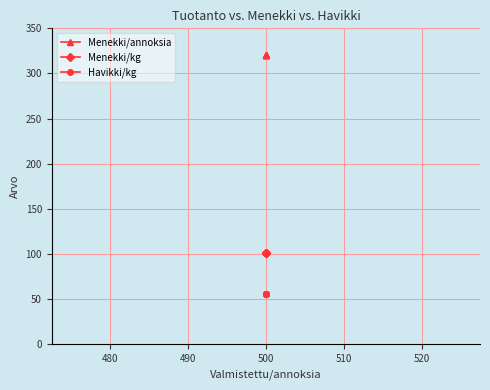

What is the sum of all Menekki/annoksia values?

1605